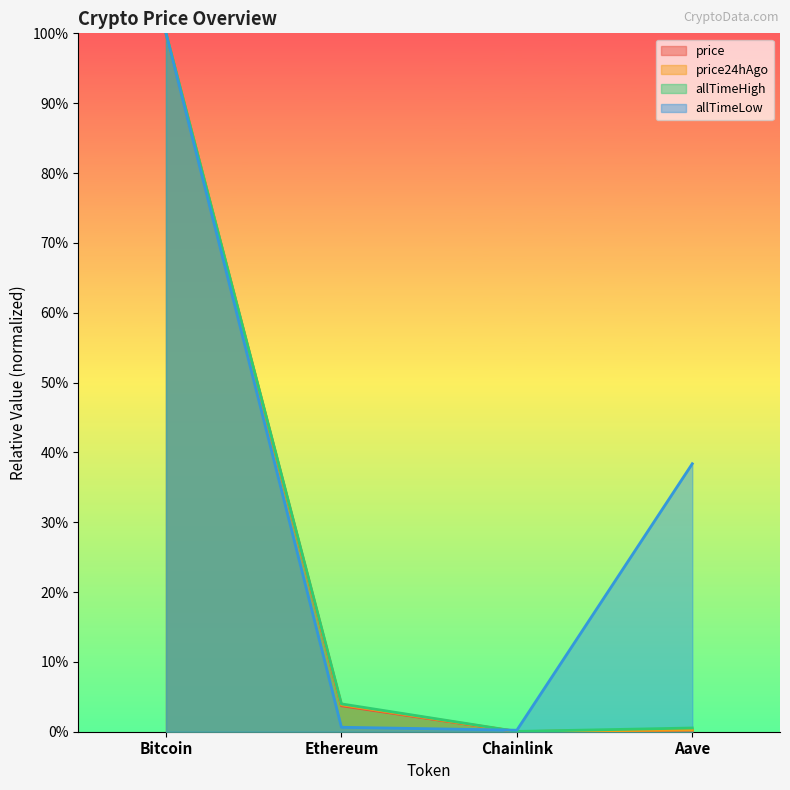

Between Ethereum and Aave, which series saw the biggest shift?

allTimeLow